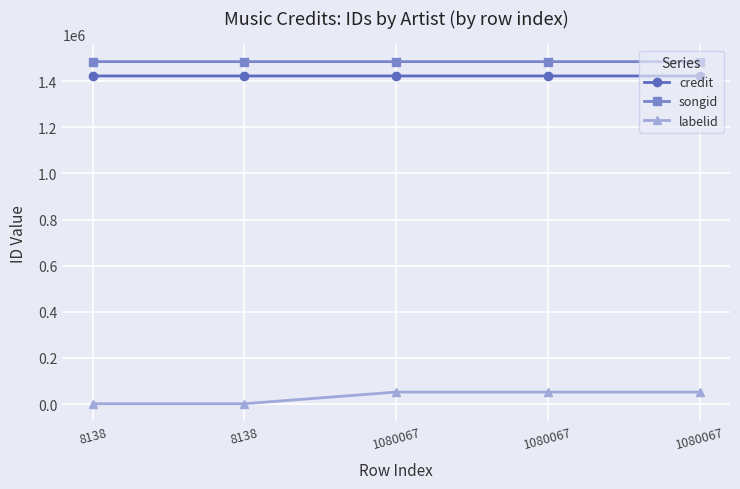

Which label corresponds to the smallest value in the chart?

8138